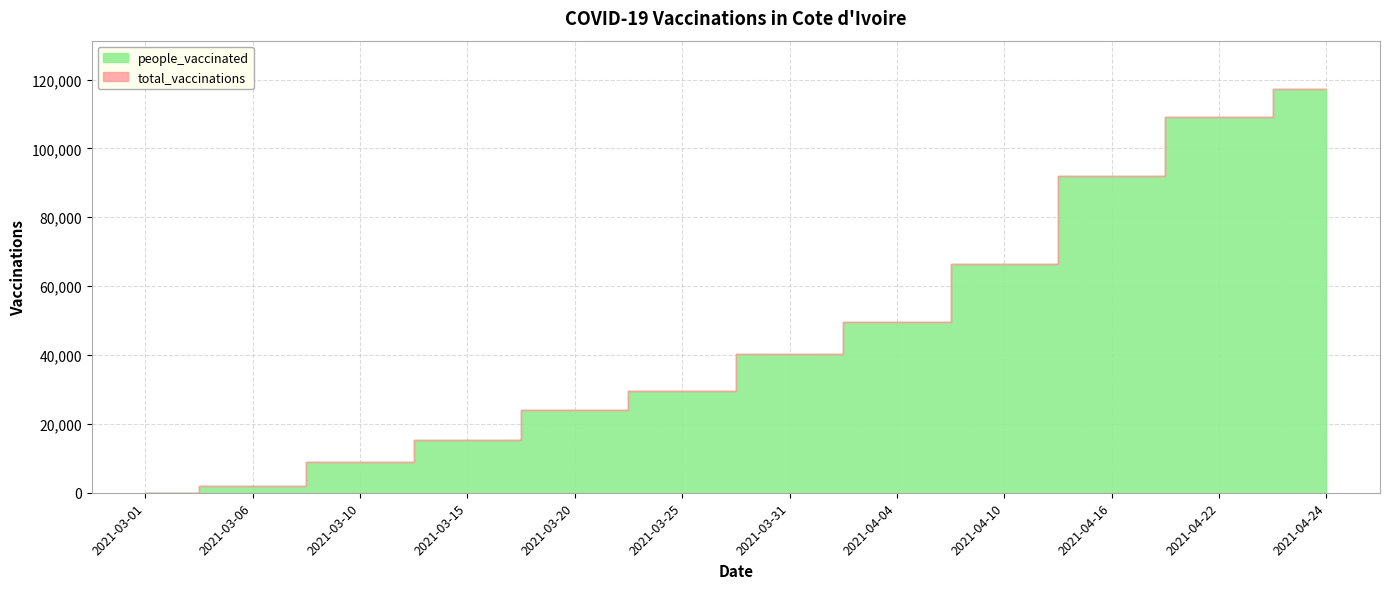

Is it true that total_vaccinations equals 117227 at 2021-04-24?

True